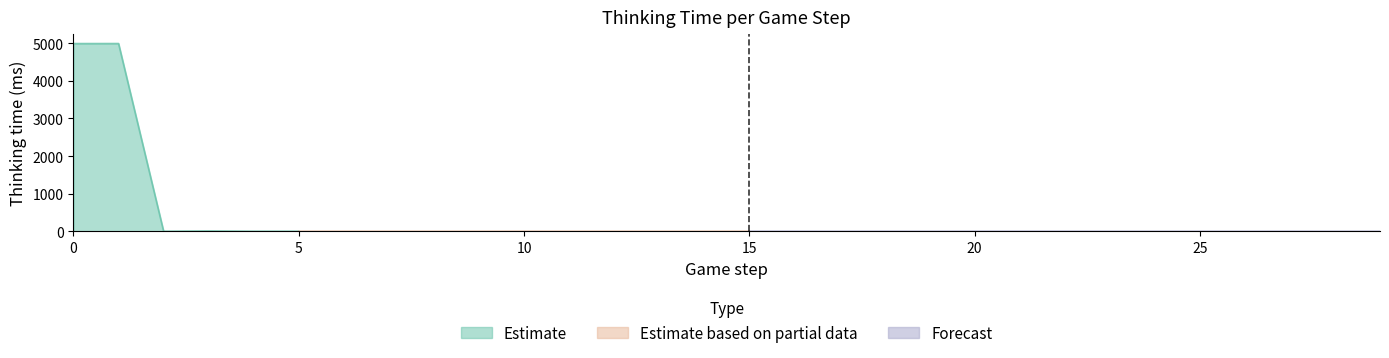

How many categories are shown in the chart?

30